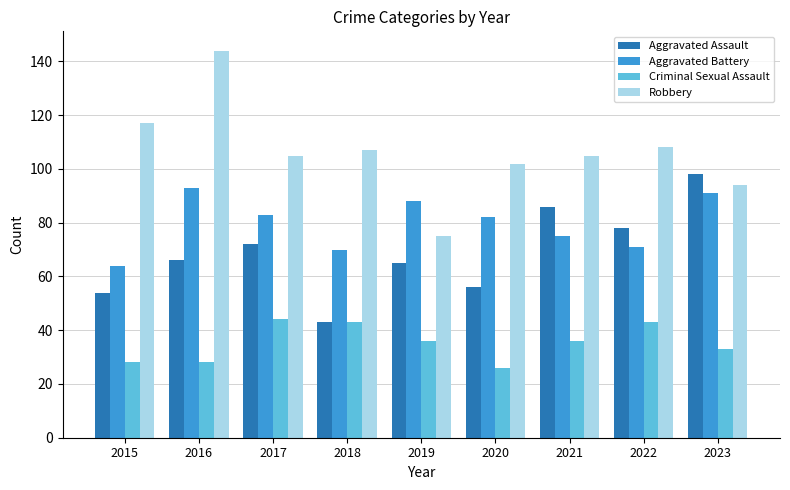

What is the sum of all Criminal Sexual Assault values?

317